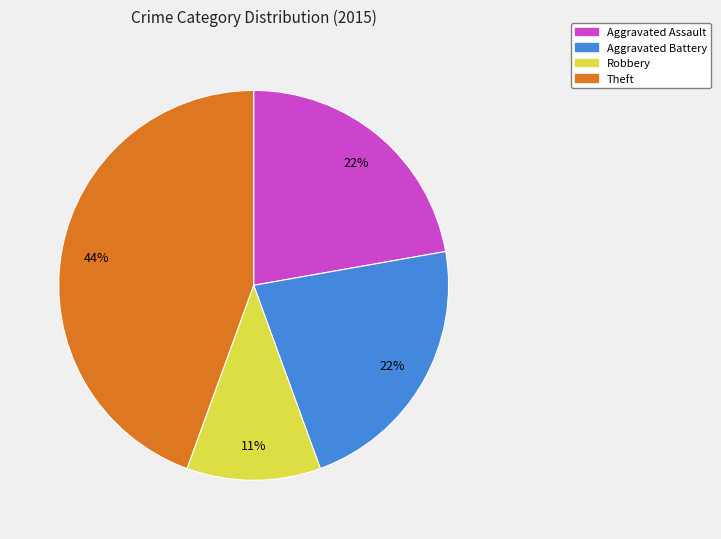

Is there a majority slice in this chart?

No